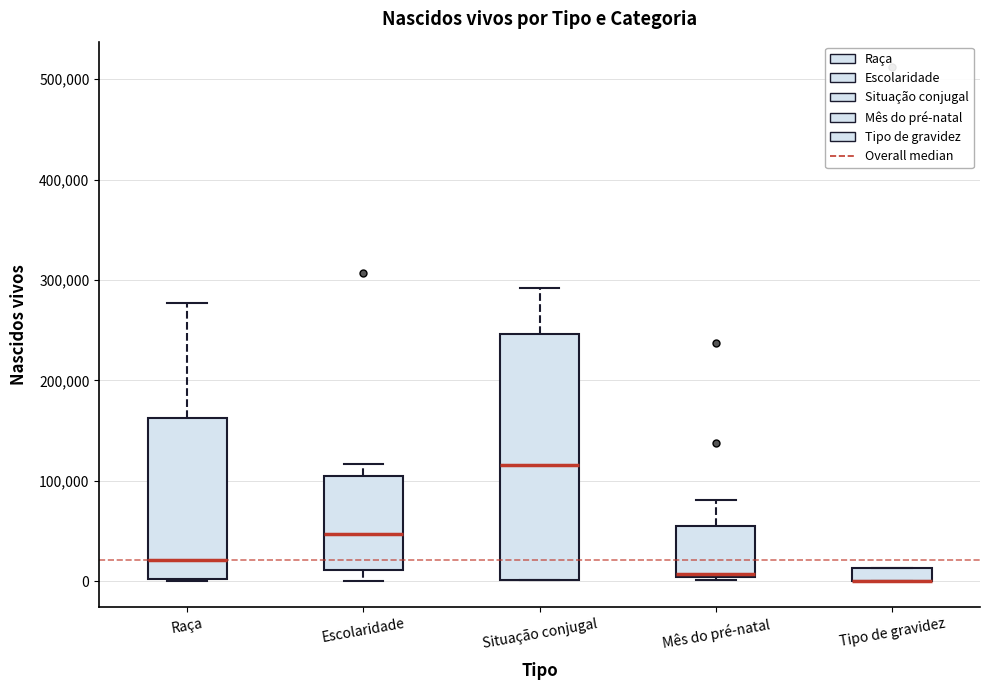

Comparing the boxes themselves (not the whiskers), which one is the tallest?

Situação conjugal